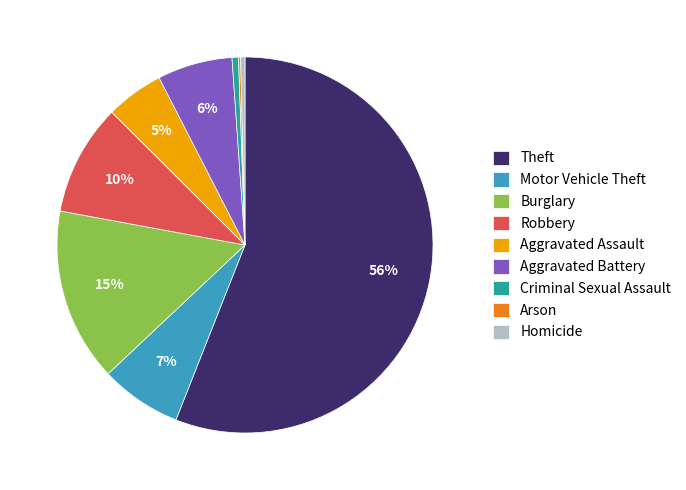

What is the largest slice in the pie chart?

Theft